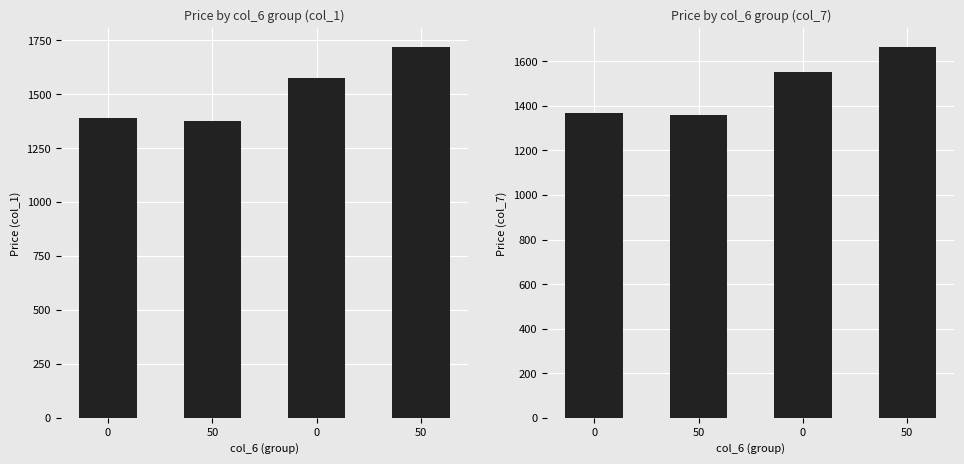

What is the average value of the col_1 series?

1515.8